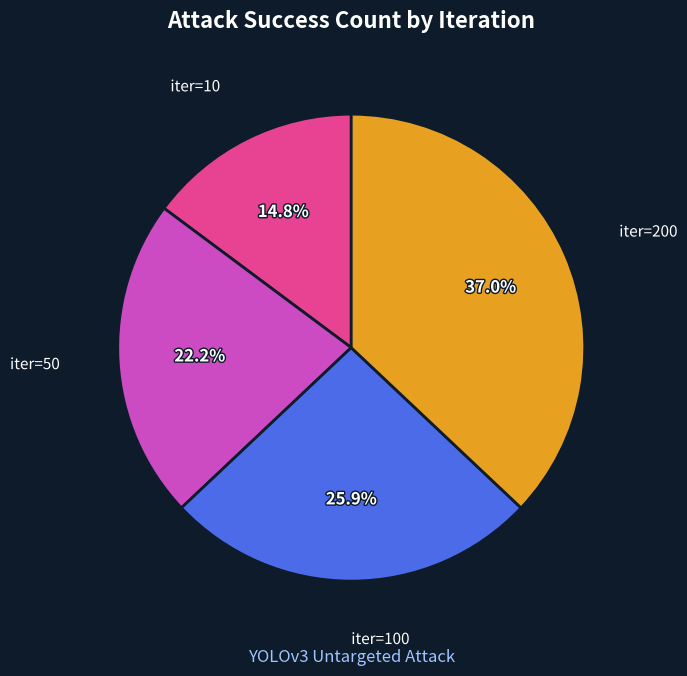

Which has a higher value, iter=10 or iter=100?

iter=100